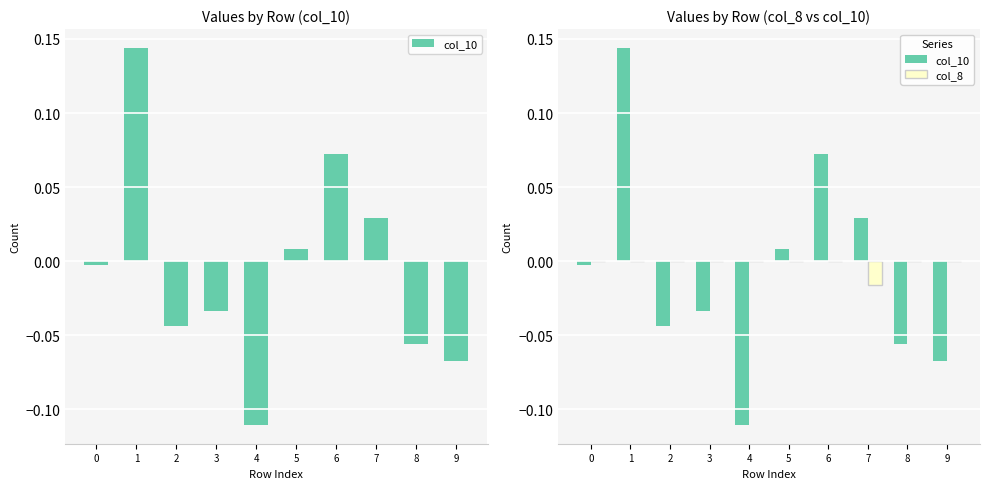

The col_8 series shows -0.0 at 6. True or false?

False